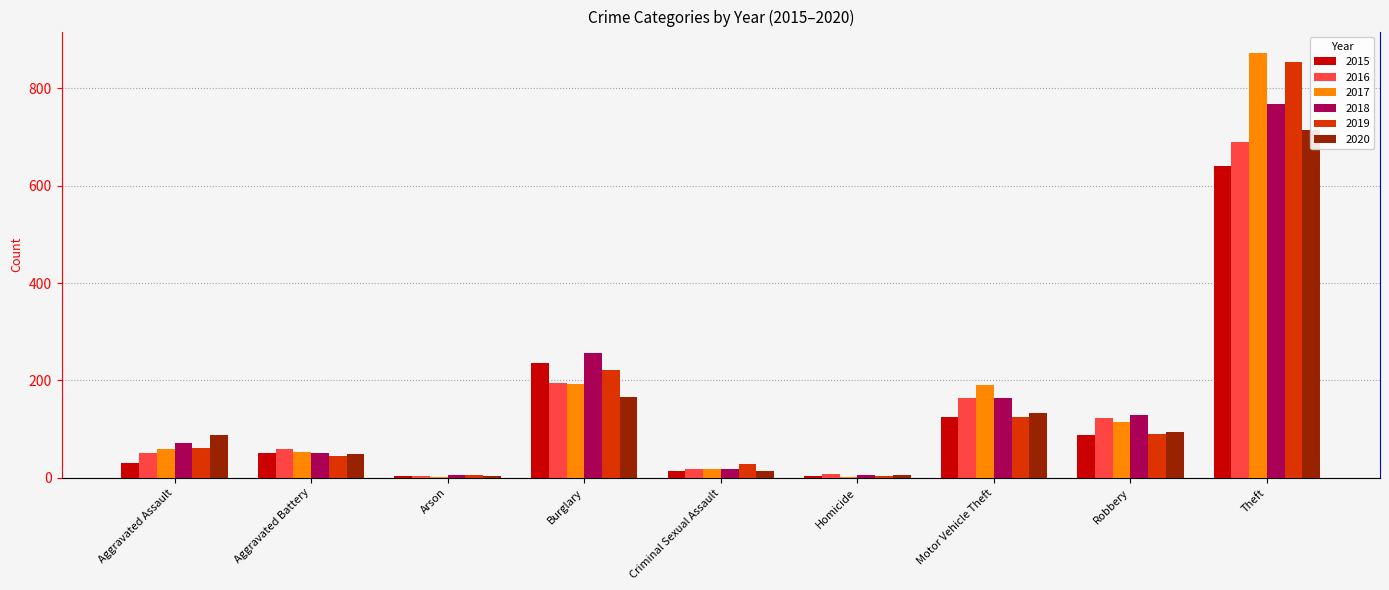

The 2018 series shows 19 at Criminal Sexual Assault. True or false?

True